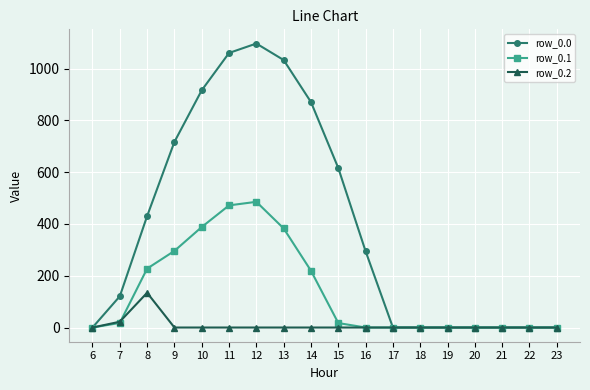

How many values in the row_0.0 series exceed 294?

9